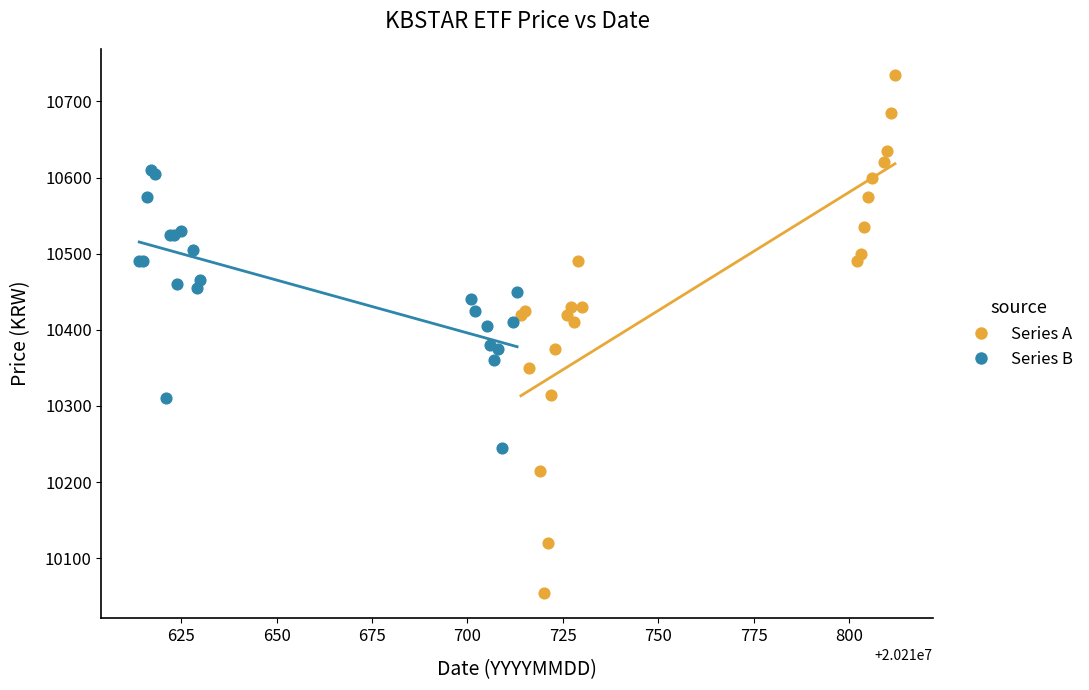

Which series reaches the minimum Y coordinate?

Series A